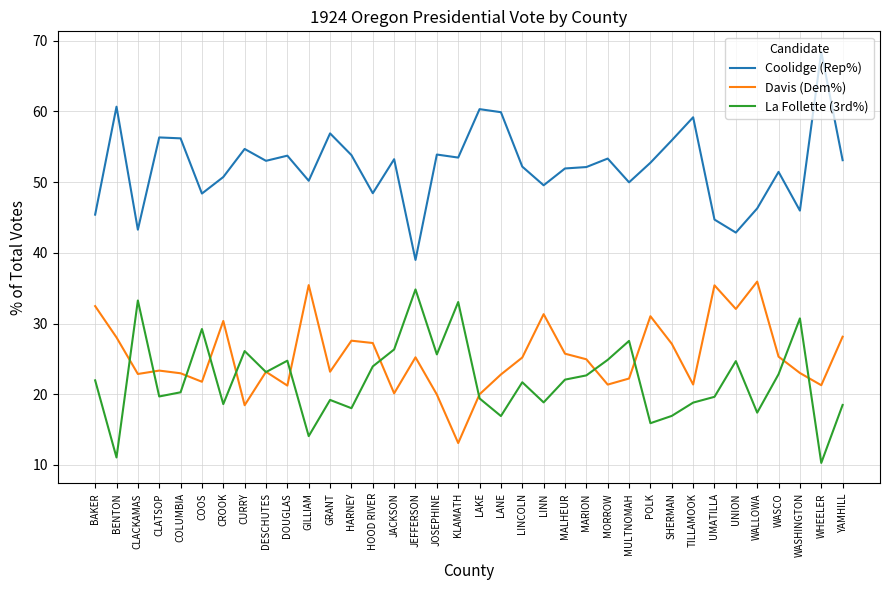

Which series has the widest spread of values?

Coolidge (Rep%)